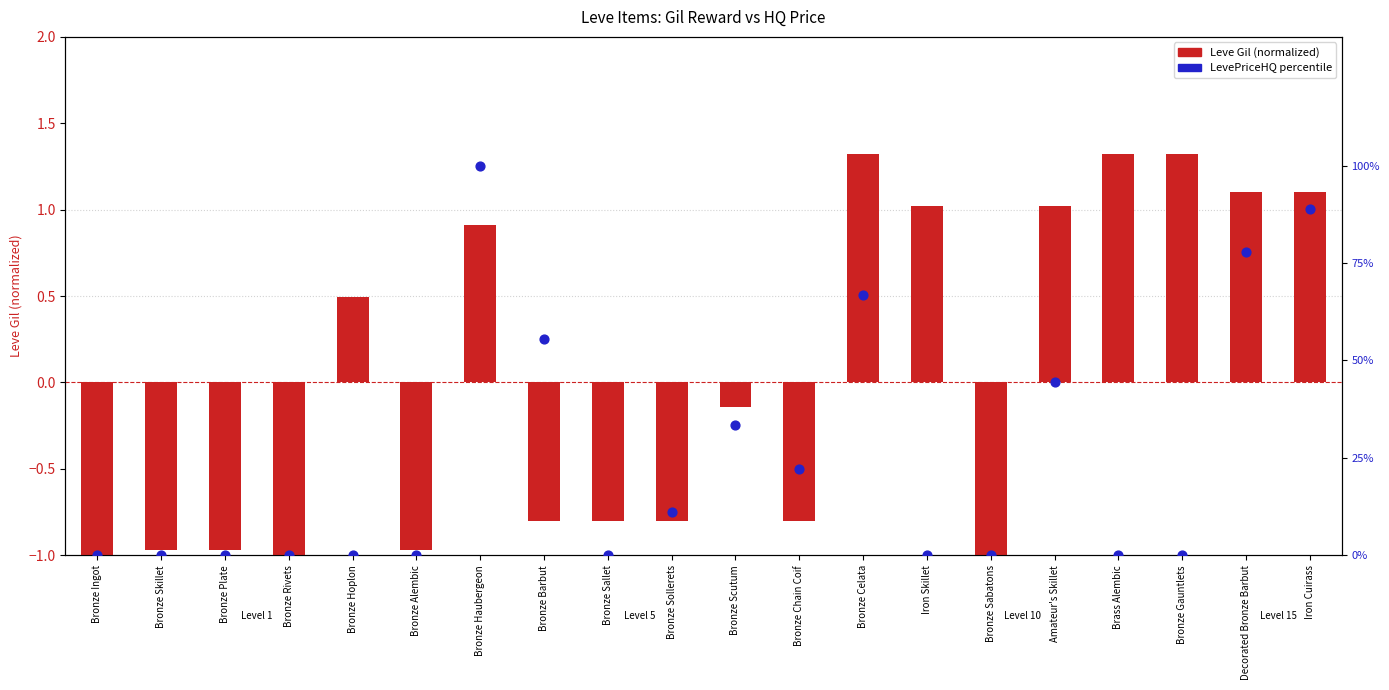

Which series has the largest total across all categories?

LevePriceHQ percentile